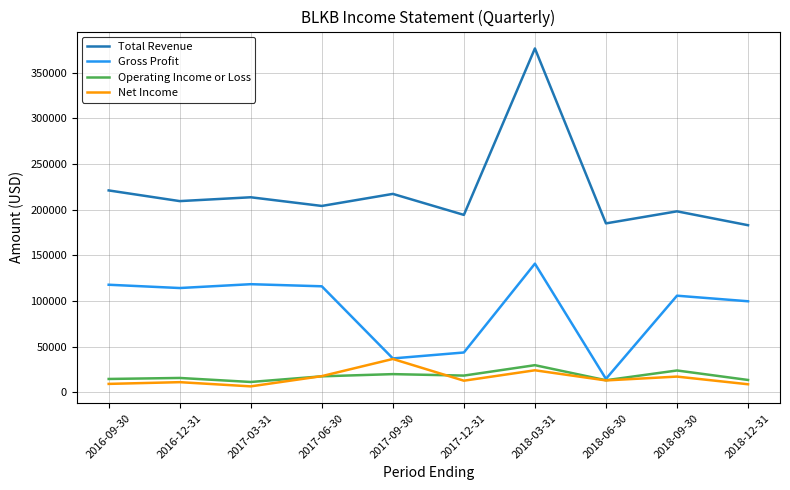

In Gross Profit, how many points are higher than both neighbors (excluding endpoints)?

3